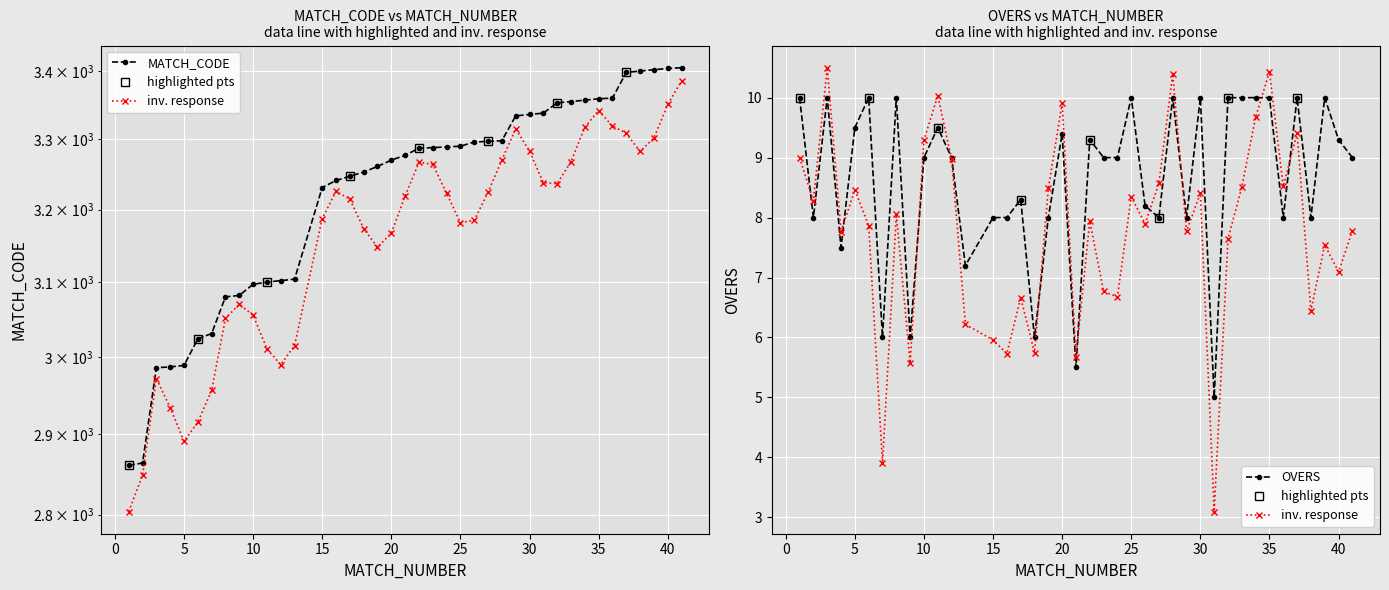

What is the minimum value shown in the chart?

5.0